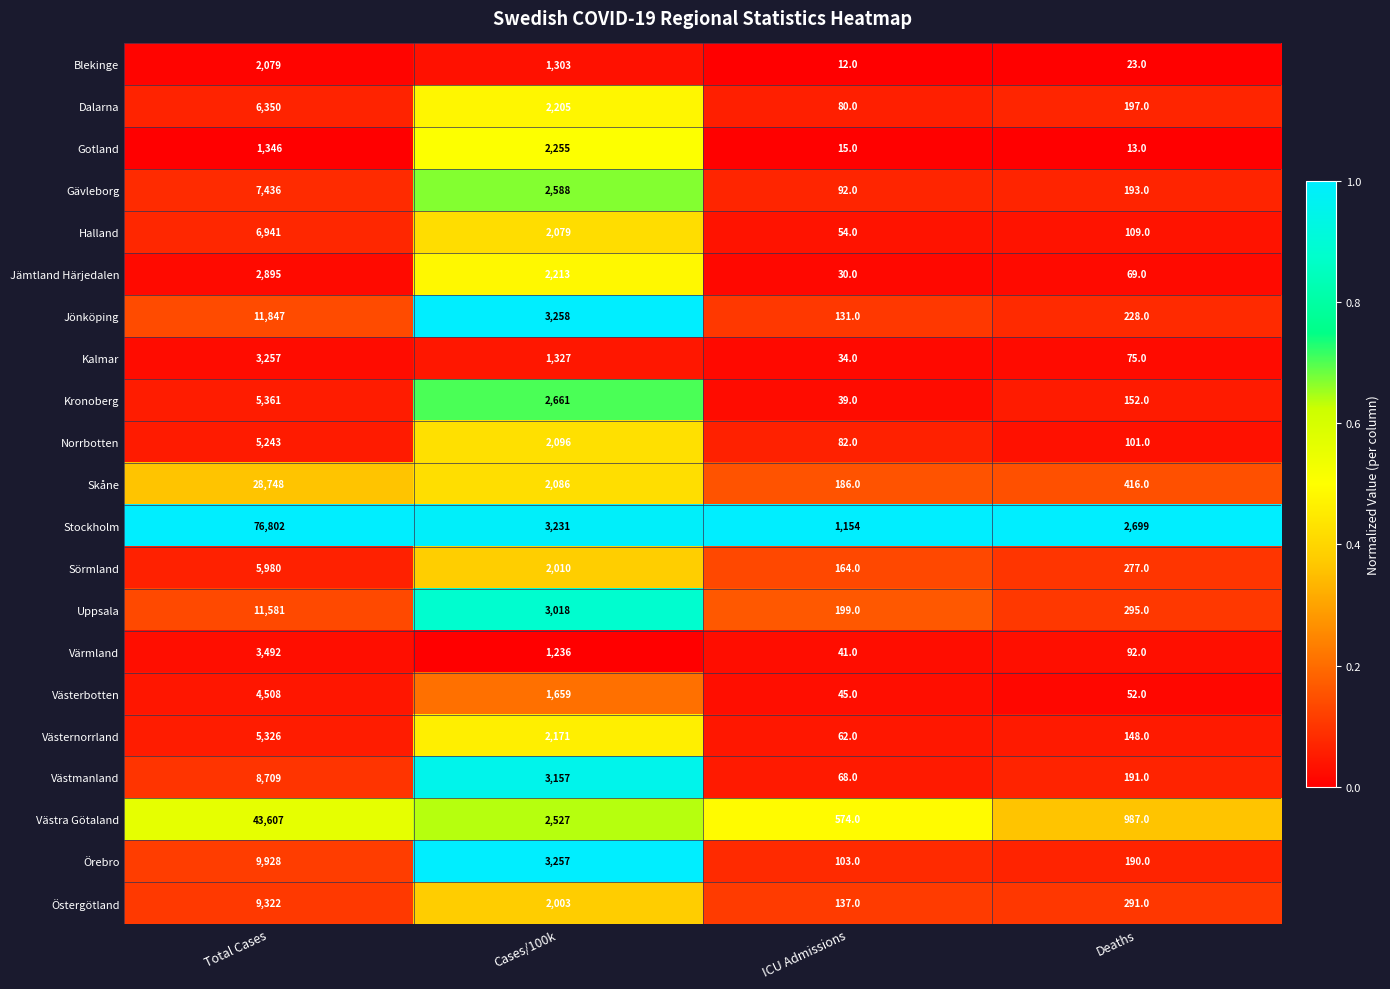

At Total Cases, list the series in order from smallest to largest.

Gotland, Blekinge, Jämtland Härjedalen, Kalmar, Värmland, Västerbotten, Norrbotten, Västernorrland, Kronoberg, Sörmland, Dalarna, Halland, Gävleborg, Västmanland, Östergötland, Örebro, Uppsala, Jönköping, Skåne, Västra Götaland, Stockholm